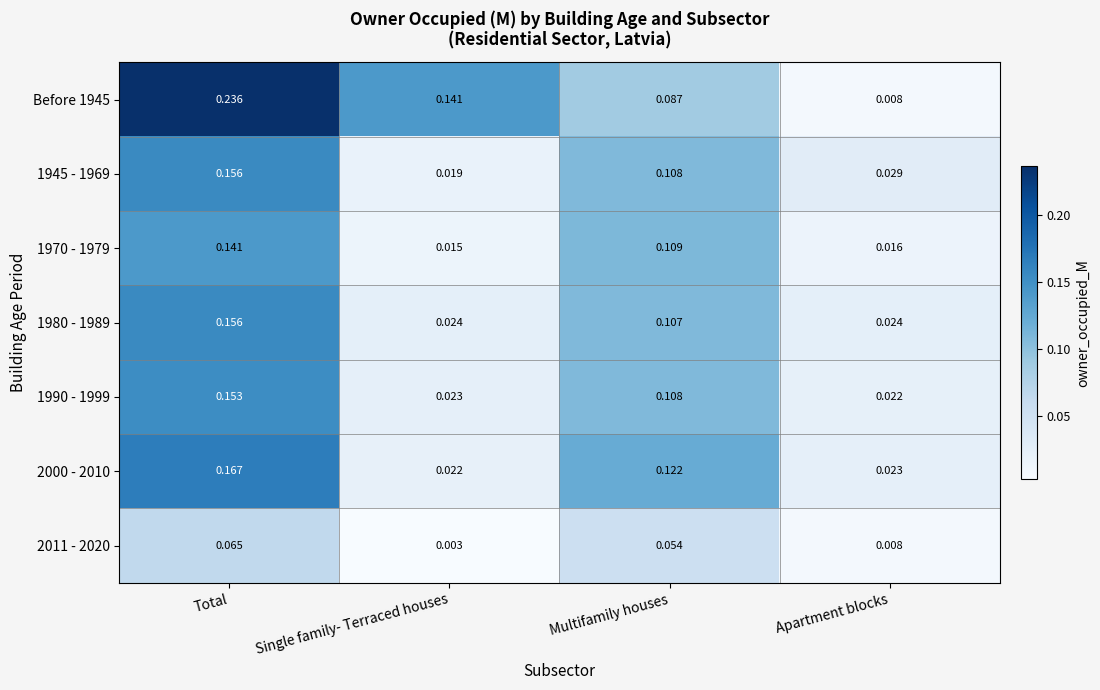

Which category has the highest value in the 2000 - 2010 series?

Total